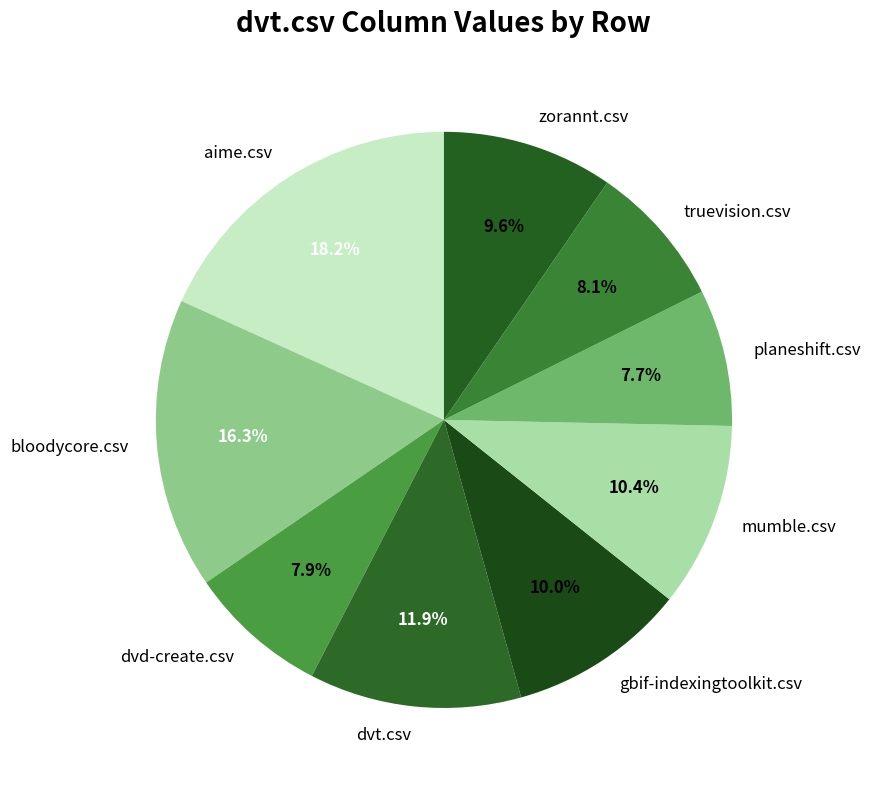

True or false: gbif-indexingtoolkit.csv accounts for 3% of the total.

False